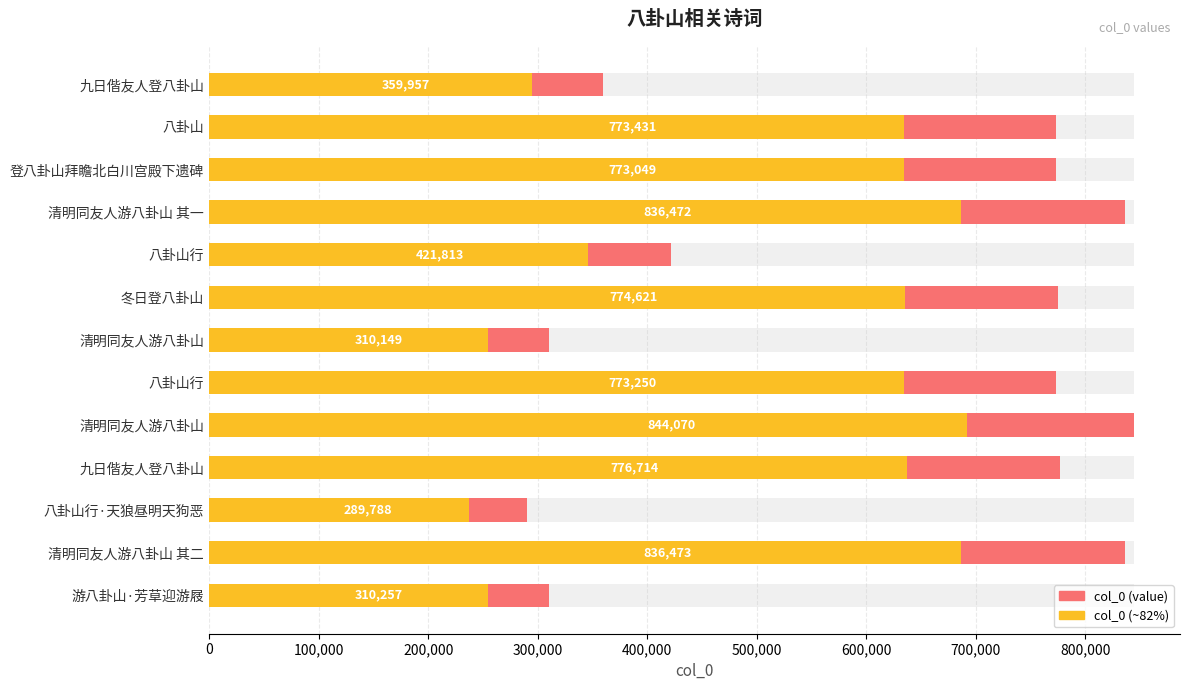

Are the bars grouped side by side (vs. stacked)?

No